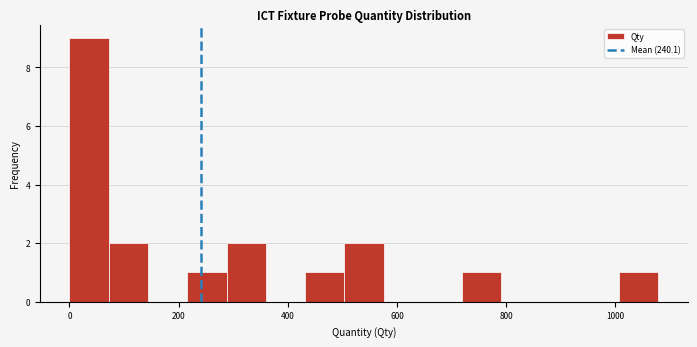

Read against the x-axis, roughly where is the centre of the tallest bar?

40